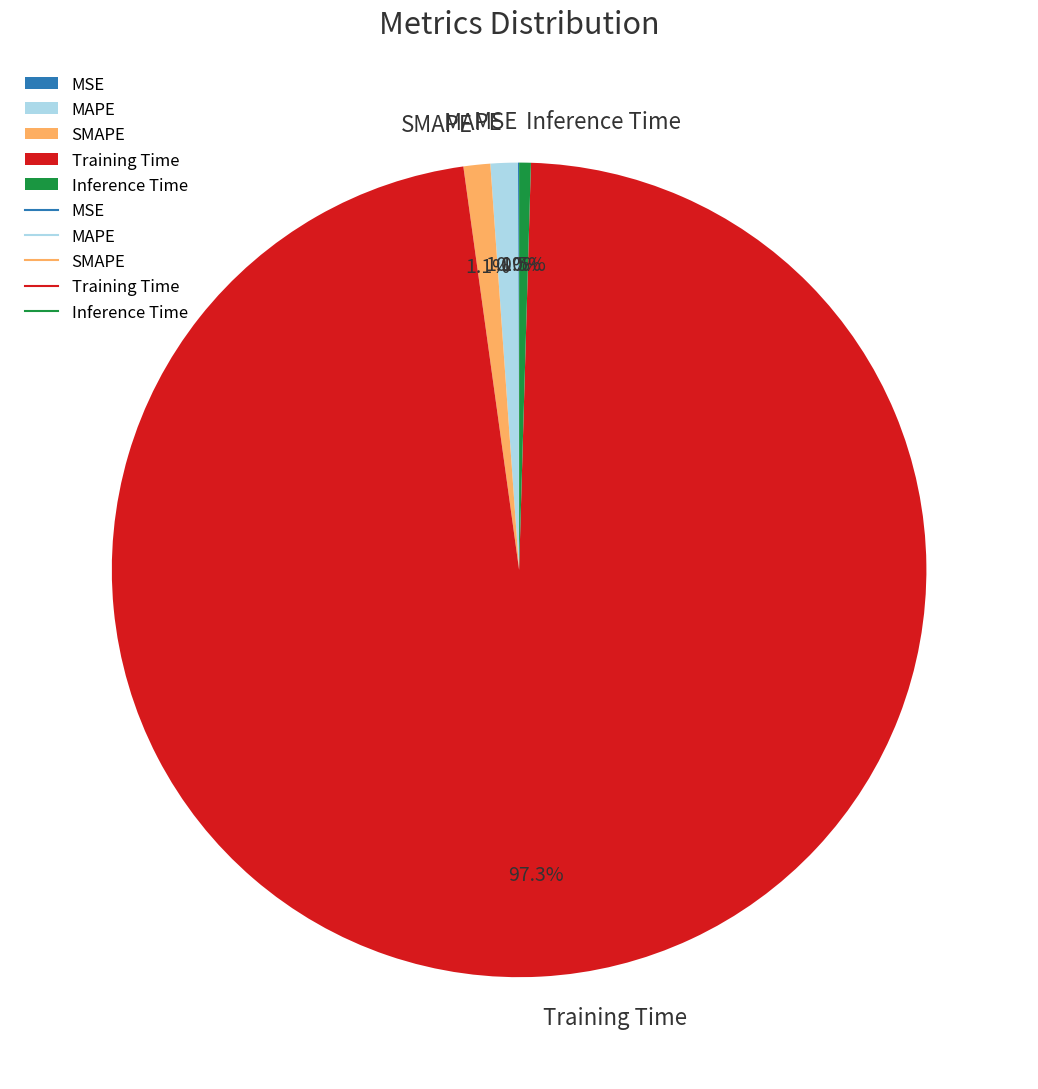

To the nearest percent, what is the difference between the largest and smallest slice percentages?

97%